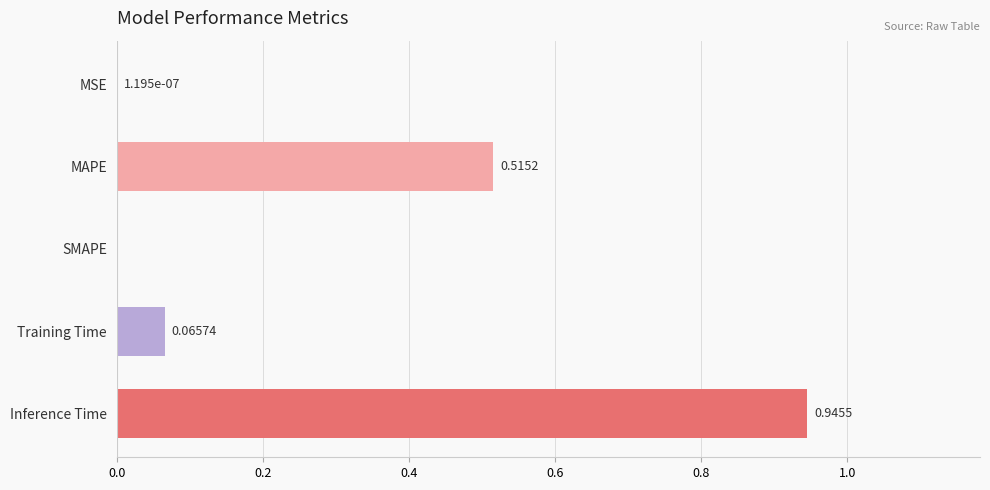

At which category does the chart reach its peak across all series?

Inference Time